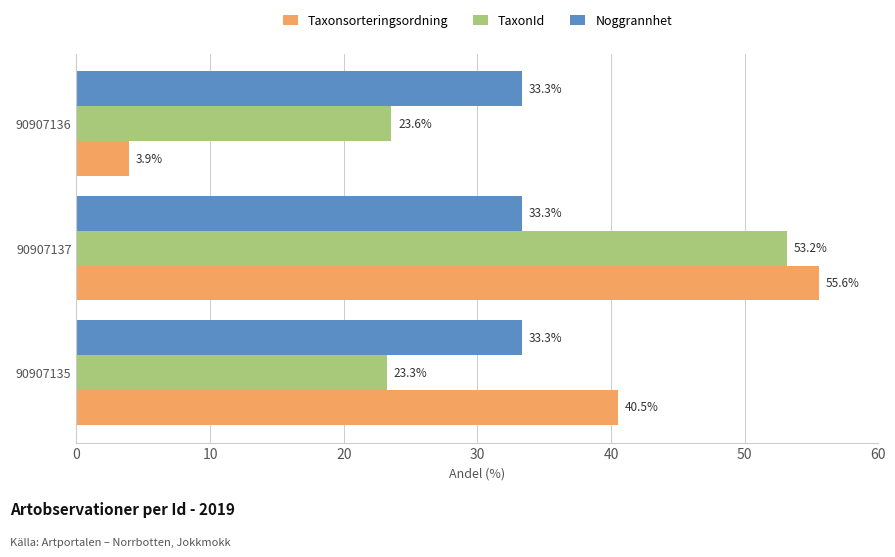

What is the difference between the TaxonId values at 90907137 and 90907135?

29.9